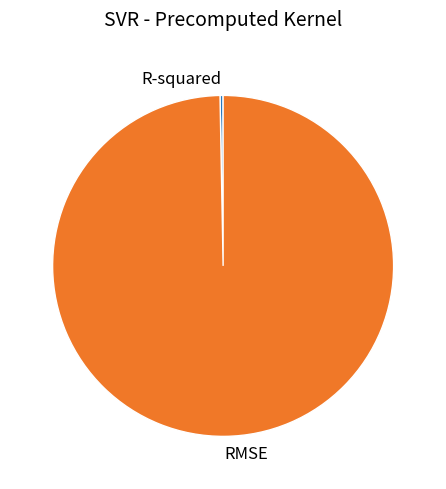

The R-squared slice represents 0% of the pie. True or false?

True